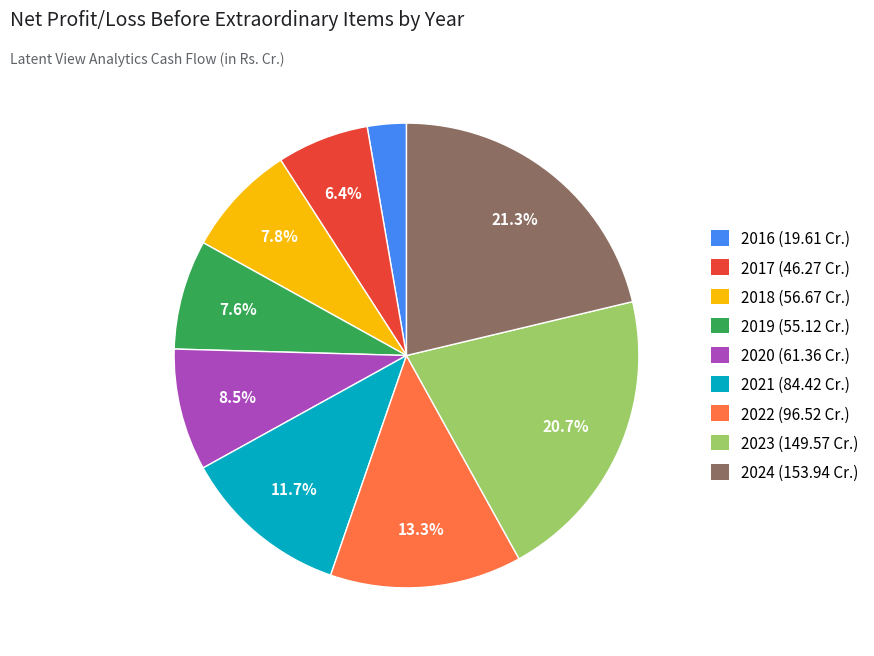

To the nearest percent, what percentage of the pie is 2022?

13%